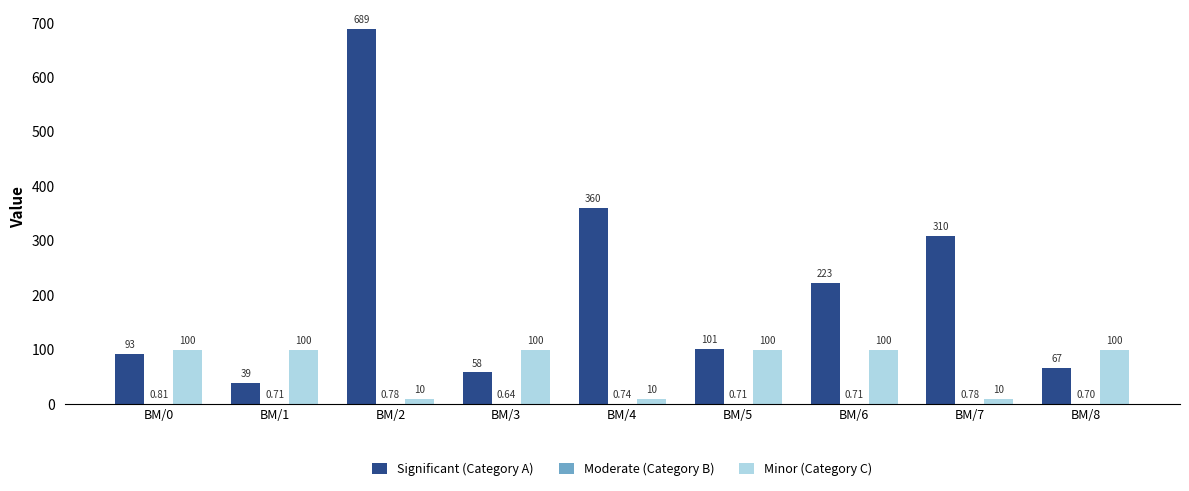

Are the bars horizontal?

No